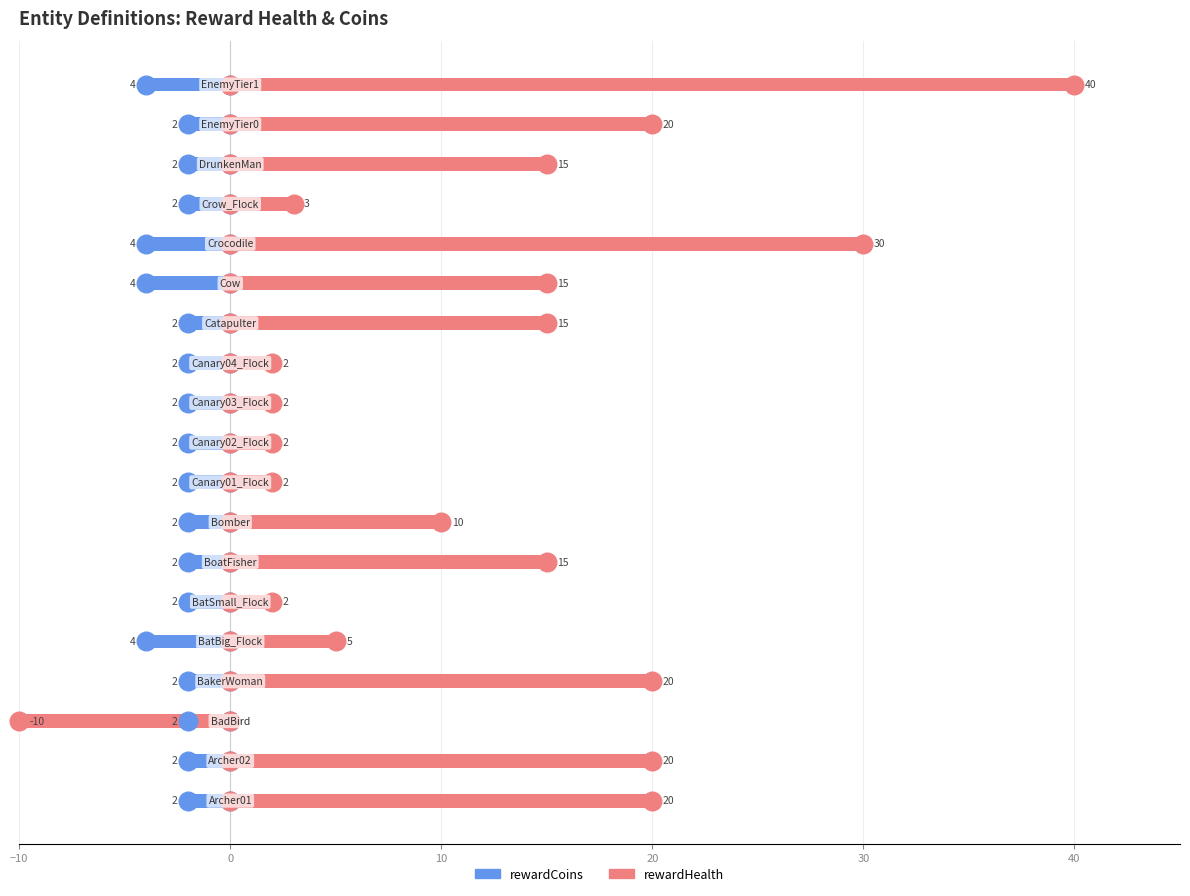

Which series has the largest Y range (max minus min)?

rewardHealth